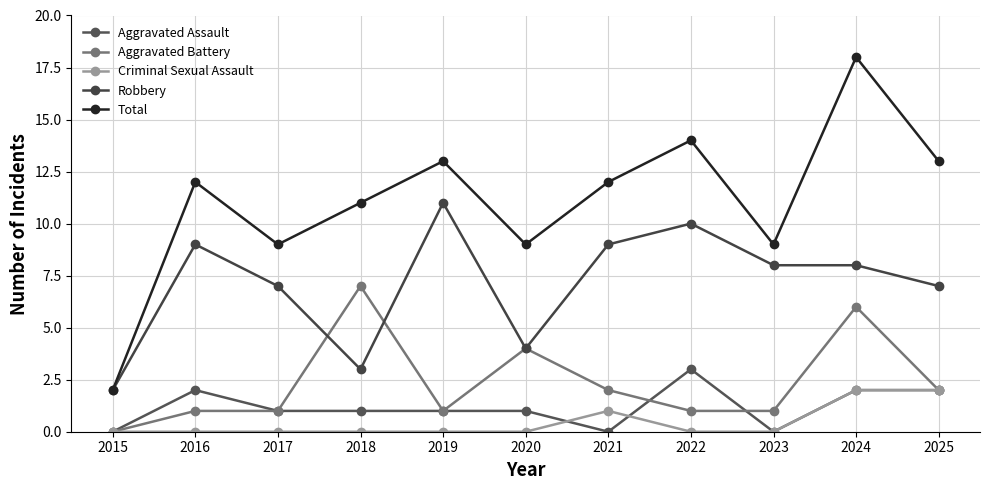

Count the number of categories in the chart.

11